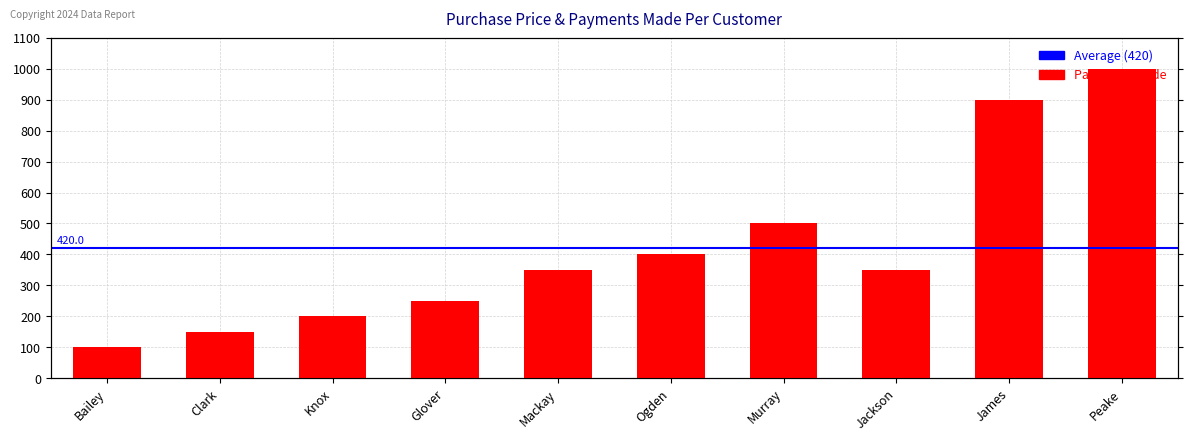

What position from the left is Mackay?

5